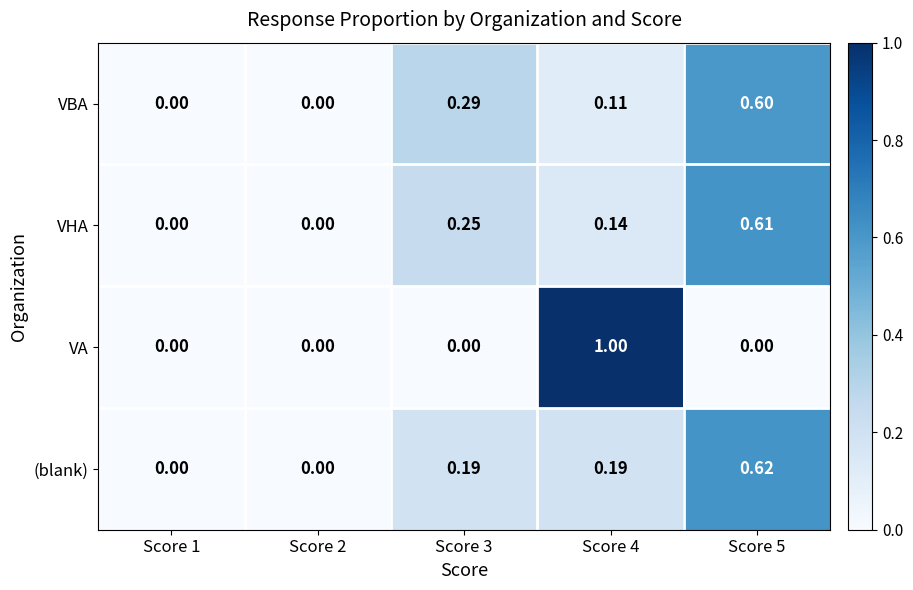

Which series has the largest range (max minus min)?

VA